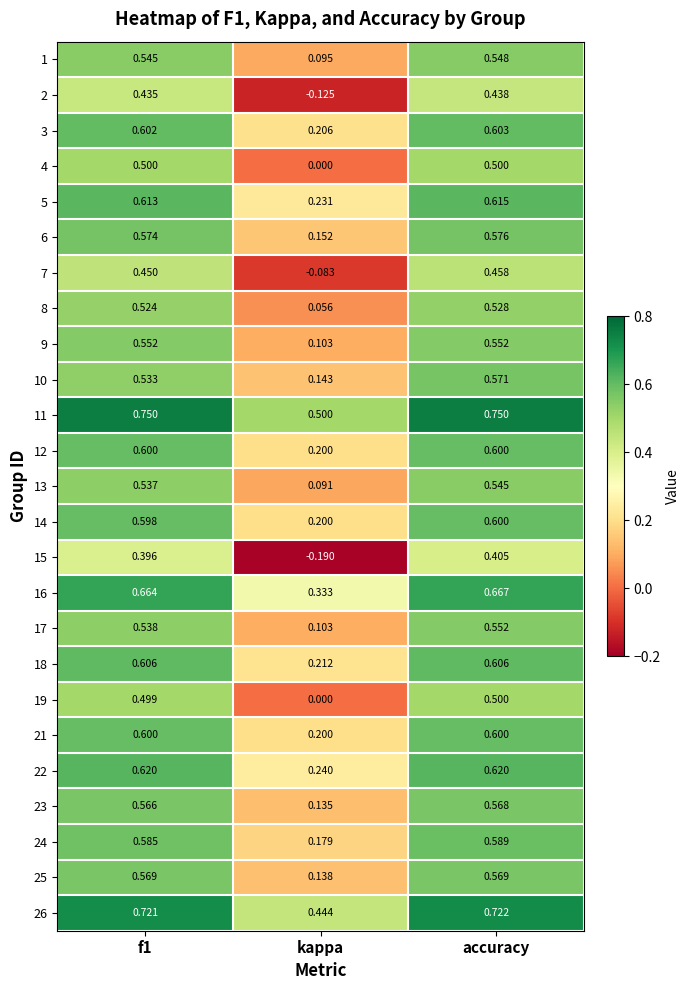

Is the value of 10 at accuracy greater than the value of 23 at accuracy?

Yes